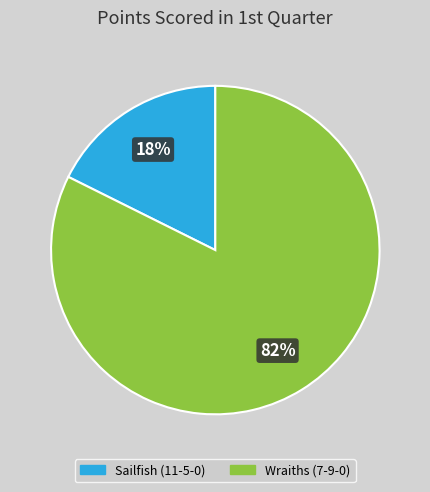

Does any single category account for the majority?

Yes